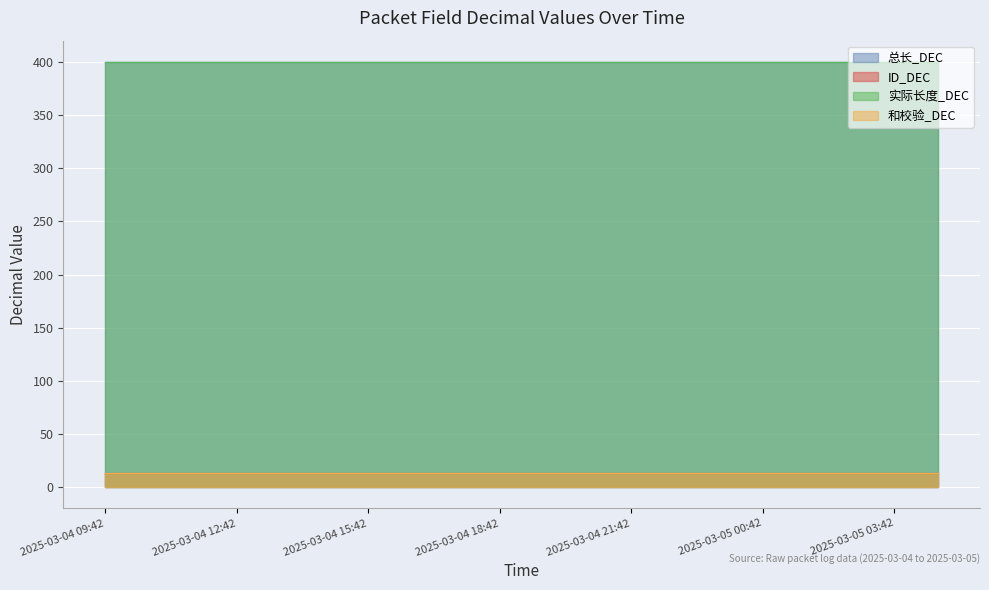

True or false: 总长_DEC and ID_DEC intersect in this chart.

False